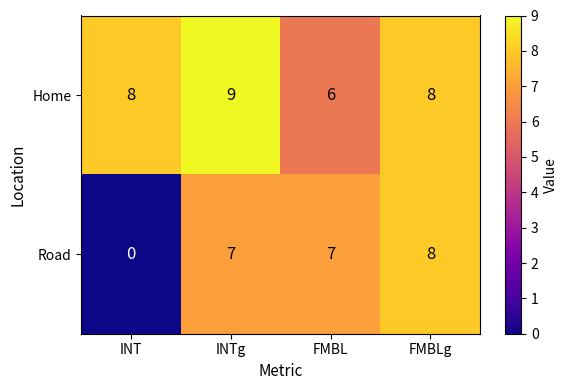

What is the difference between the maximum and minimum values in the Home series?

3